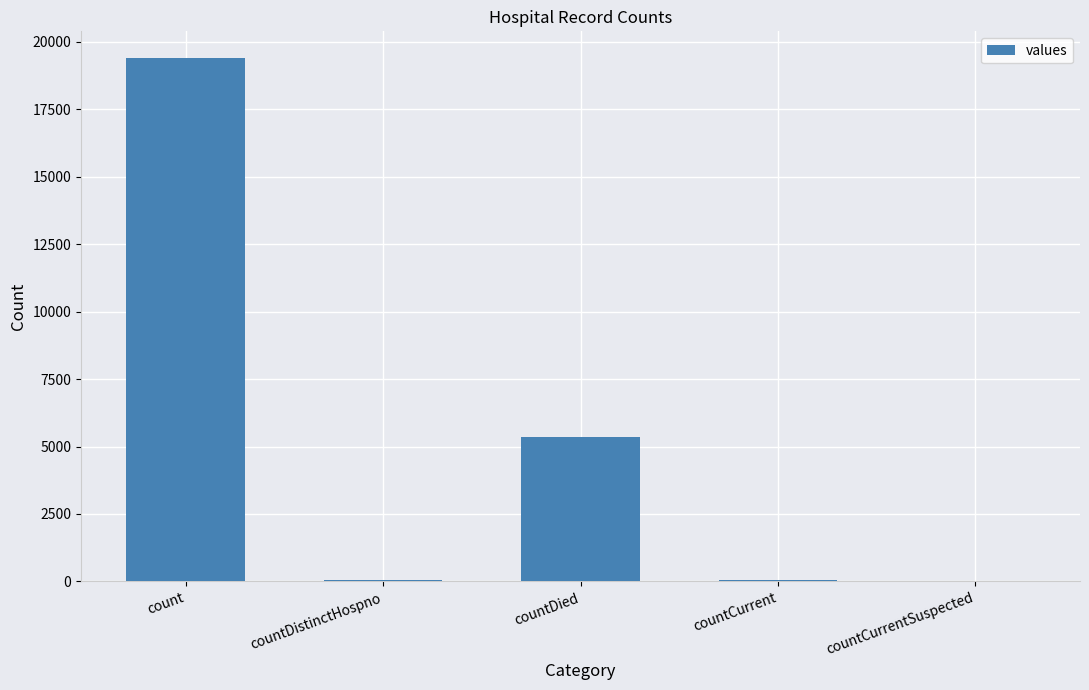

Which label corresponds to the largest value in the chart?

count